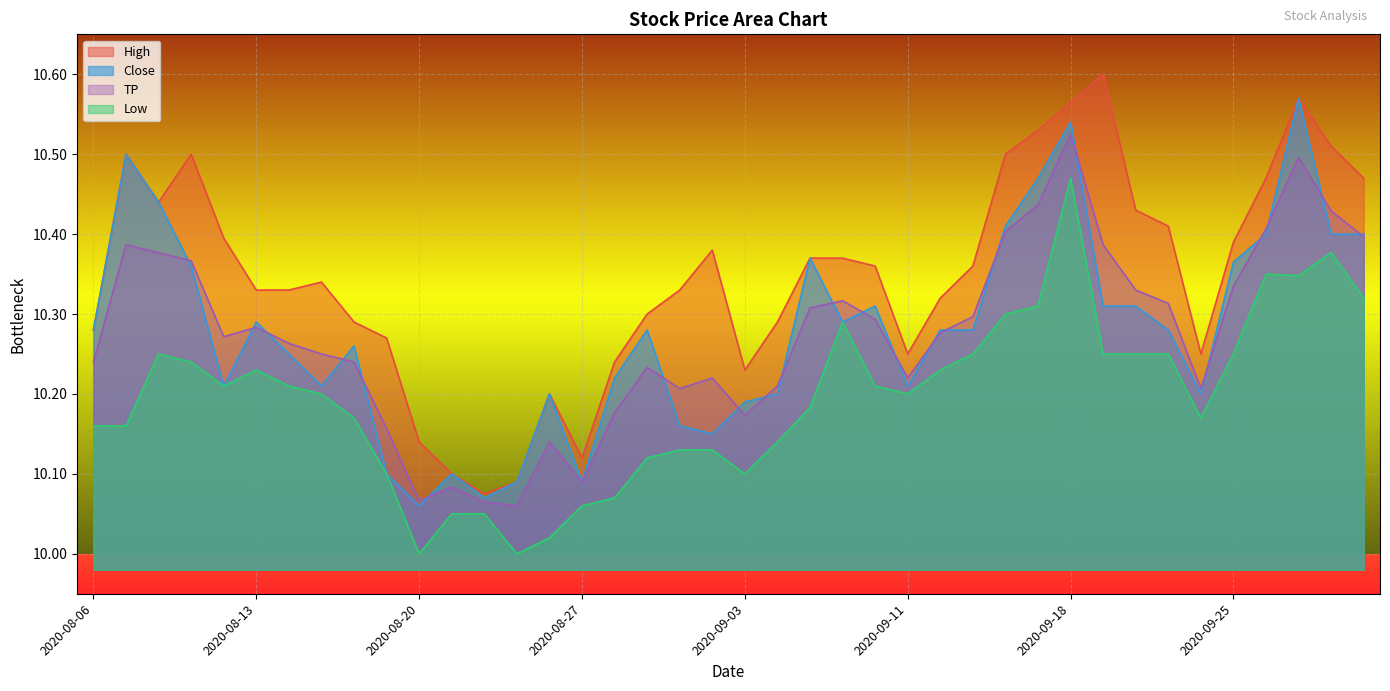

Reading right to left, transcribe all the data shown in this chart.

High: 2020-10-01=10.5	2020-09-30=10.5	2020-09-29=10.6	2020-09-28=10.5	2020-09-25=10.4	2020-09-24=10.2	2020-09-23=10.4	2020-09-22=10.4	2020-09-21=10.6	2020-09-18=10.6	2020-09-17=10.5	2020-09-16=10.5	2020-09-15=10.4	2020-09-14=10.3	2020-09-11=10.2	2020-09-10=10.4	2020-09-09=10.4	2020-09-08=10.4	2020-09-04=10.3	2020-09-03=10.2	2020-09-02=10.4	2020-09-01=10.3	2020-08-31=10.3	2020-08-28=10.2	2020-08-27=10.1	2020-08-26=10.2	2020-08-25=10.1	2020-08-24=10.1	2020-08-21=10.1	2020-08-20=10.1	2020-08-19=10.3	2020-08-18=10.3	2020-08-17=10.3	2020-08-14=10.3	2020-08-13=10.3	2020-08-12=10.4	2020-08-11=10.5	2020-08-10=10.4	2020-08-07=10.5	2020-08-06=10.3
Low: 2020-10-01=10.3	2020-09-30=10.4	2020-09-29=10.3	2020-09-28=10.4	2020-09-25=10.2	2020-09-24=10.2	2020-09-23=10.2	2020-09-22=10.2	2020-09-21=10.2	2020-09-18=10.5	2020-09-17=10.3	2020-09-16=10.3	2020-09-15=10.2	2020-09-14=10.2	2020-09-11=10.2	2020-09-10=10.2	2020-09-09=10.3	2020-09-08=10.2	2020-09-04=10.1	2020-09-03=10.1	2020-09-02=10.1	2020-09-01=10.1	2020-08-31=10.1	2020-08-28=10.1	2020-08-27=10.1	2020-08-26=10.0	2020-08-25=10.0	2020-08-24=10.1	2020-08-21=10.1	2020-08-20=10.0	2020-08-19=10.1	2020-08-18=10.2	2020-08-17=10.2	2020-08-14=10.2	2020-08-13=10.2	2020-08-12=10.2	2020-08-11=10.2	2020-08-10=10.2	2020-08-07=10.2	2020-08-06=10.2
Close: 2020-10-01=10.4	2020-09-30=10.4	2020-09-29=10.6	2020-09-28=10.4	2020-09-25=10.4	2020-09-24=10.2	2020-09-23=10.3	2020-09-22=10.3	2020-09-21=10.3	2020-09-18=10.5	2020-09-17=10.5	2020-09-16=10.4	2020-09-15=10.3	2020-09-14=10.3	2020-09-11=10.2	2020-09-10=10.3	2020-09-09=10.3	2020-09-08=10.4	2020-09-04=10.2	2020-09-03=10.2	2020-09-02=10.1	2020-09-01=10.2	2020-08-31=10.3	2020-08-28=10.2	2020-08-27=10.1	2020-08-26=10.2	2020-08-25=10.1	2020-08-24=10.1	2020-08-21=10.1	2020-08-20=10.1	2020-08-19=10.1	2020-08-18=10.3	2020-08-17=10.2	2020-08-14=10.2	2020-08-13=10.3	2020-08-12=10.2	2020-08-11=10.4	2020-08-10=10.4	2020-08-07=10.5	2020-08-06=10.3
TP: 2020-10-01=10.4	2020-09-30=10.4	2020-09-29=10.5	2020-09-28=10.4	2020-09-25=10.3	2020-09-24=10.2	2020-09-23=10.3	2020-09-22=10.3	2020-09-21=10.4	2020-09-18=10.5	2020-09-17=10.4	2020-09-16=10.4	2020-09-15=10.3	2020-09-14=10.3	2020-09-11=10.2	2020-09-10=10.3	2020-09-09=10.3	2020-09-08=10.3	2020-09-04=10.2	2020-09-03=10.2	2020-09-02=10.2	2020-09-01=10.2	2020-08-31=10.2	2020-08-28=10.2	2020-08-27=10.1	2020-08-26=10.1	2020-08-25=10.1	2020-08-24=10.1	2020-08-21=10.1	2020-08-20=10.1	2020-08-19=10.2	2020-08-18=10.2	2020-08-17=10.2	2020-08-14=10.3	2020-08-13=10.3	2020-08-12=10.3	2020-08-11=10.4	2020-08-10=10.4	2020-08-07=10.4	2020-08-06=10.2